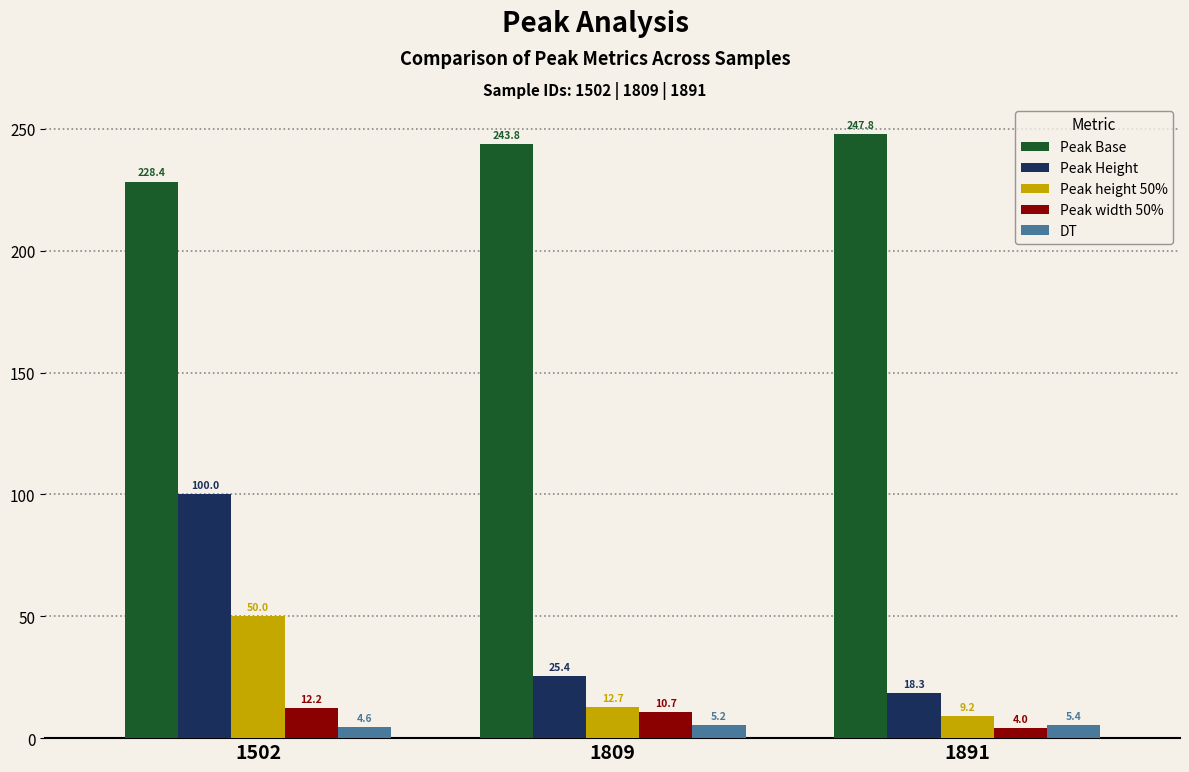

At 1891, list the series in order from smallest to largest.

Peak width 50%, DT, Peak height 50%, Peak Height, Peak Base